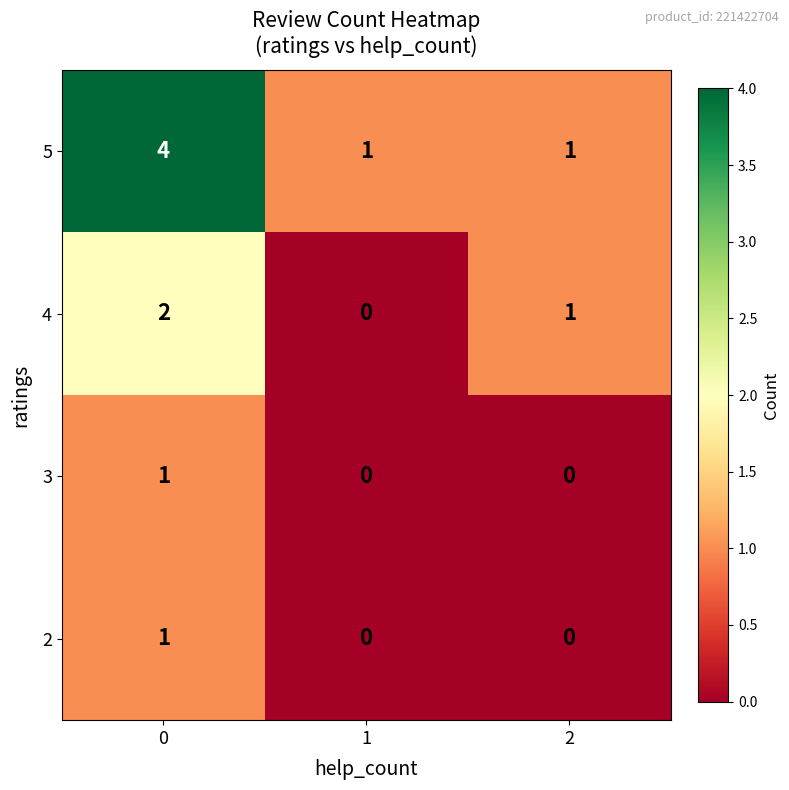

What is the maximum value for 5?

4